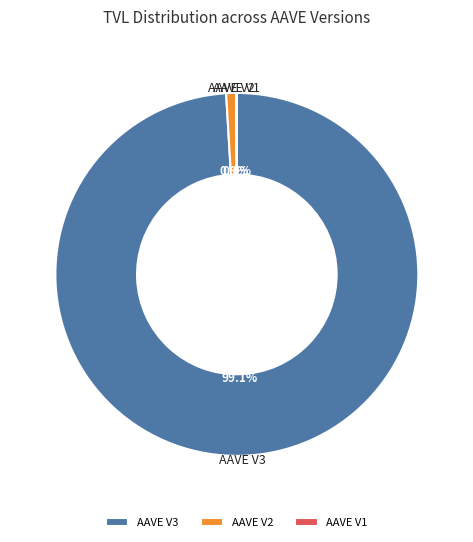

Which category accounts for the majority?

AAVE V3